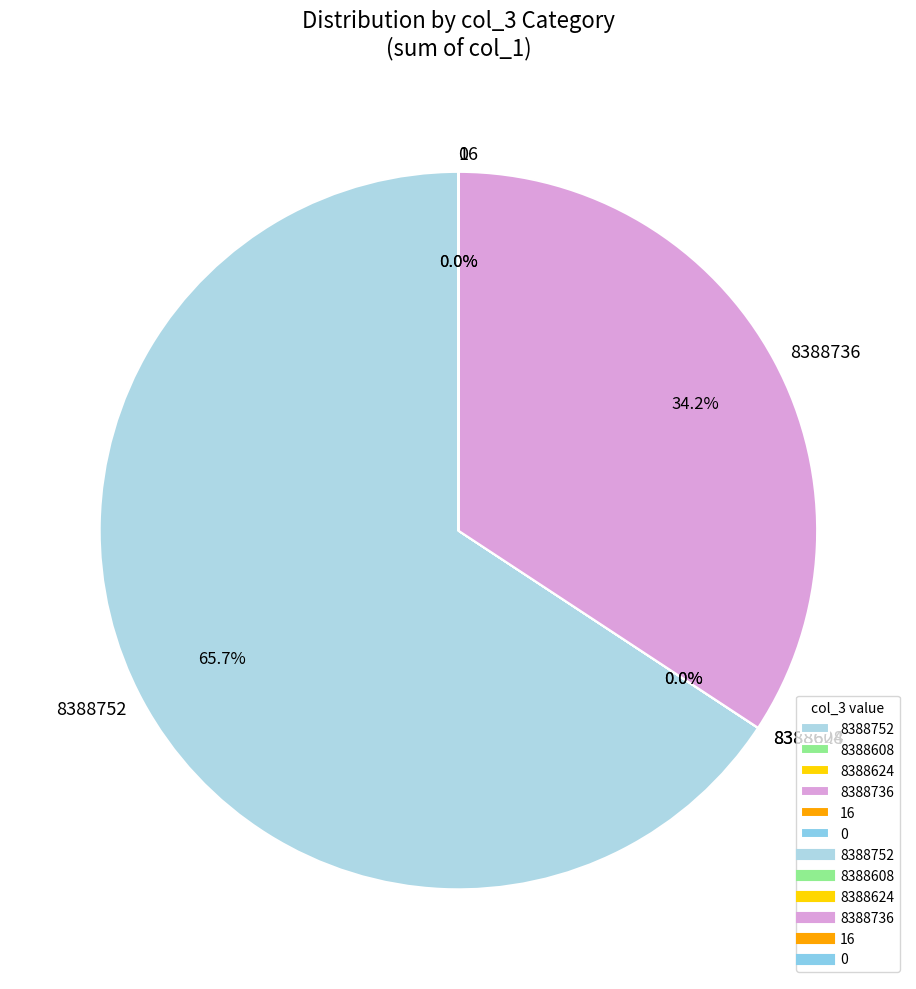

What is the largest slice in the pie chart?

8388752